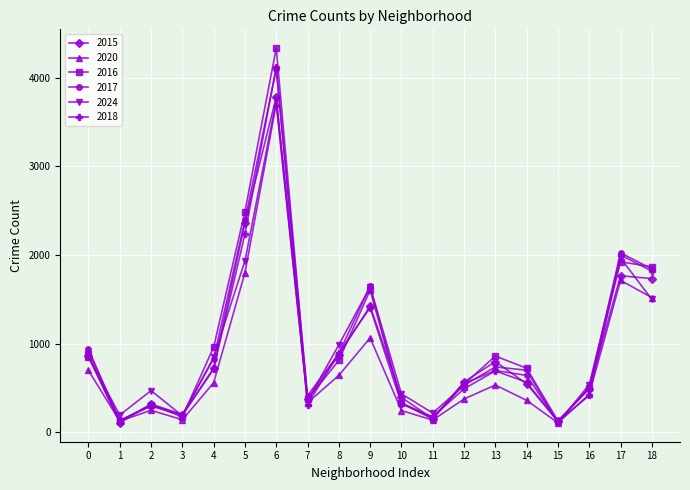

At which label does 2017 first exceed 643?

0